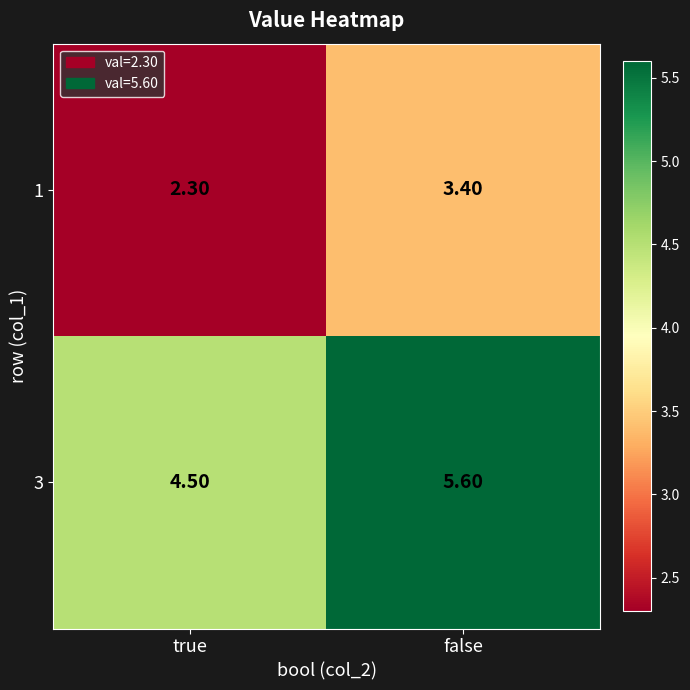

What is the sum of all 1 values?

5.7